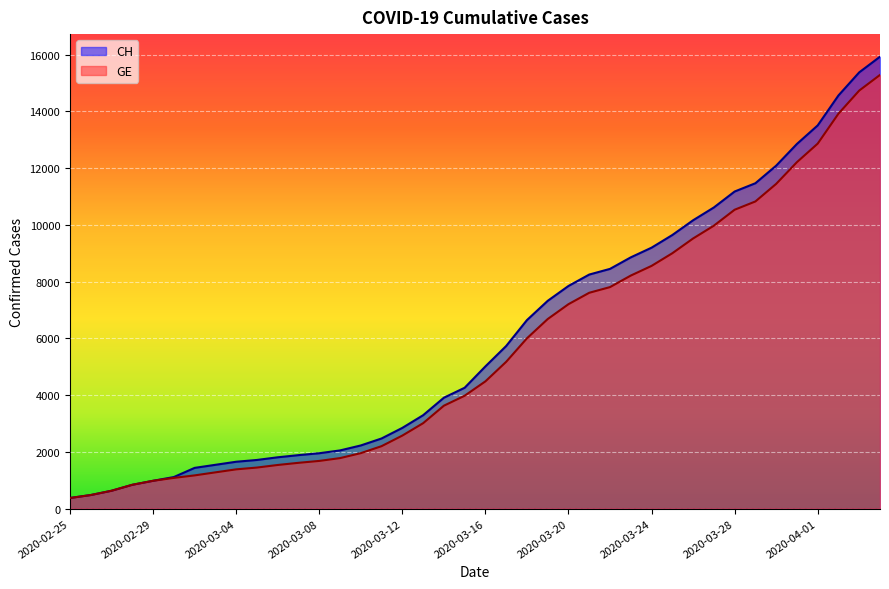

Is it true that GE equals 4437 at 2020-04-03?

False